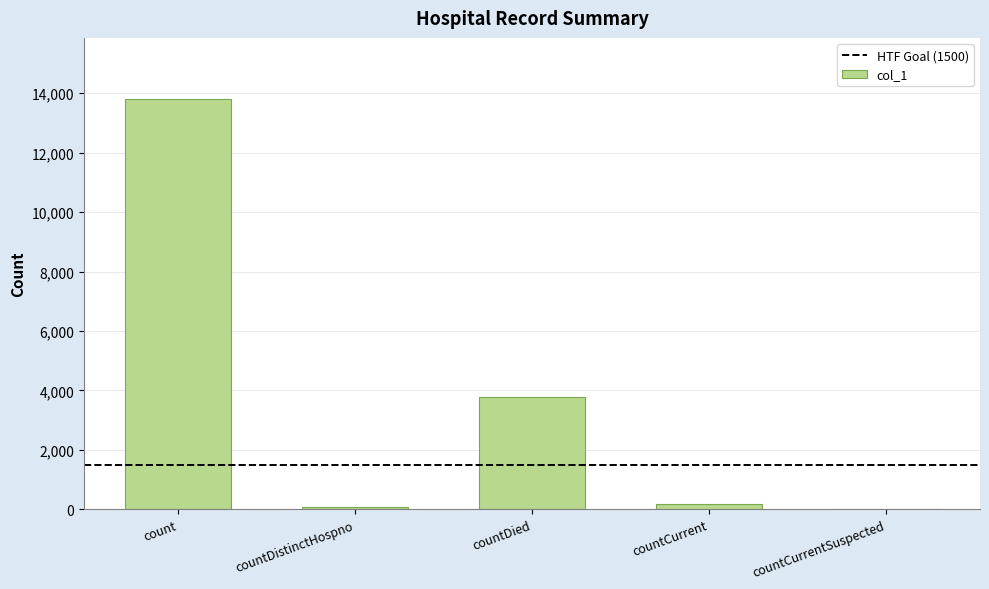

Count the number of data series in this chart.

1